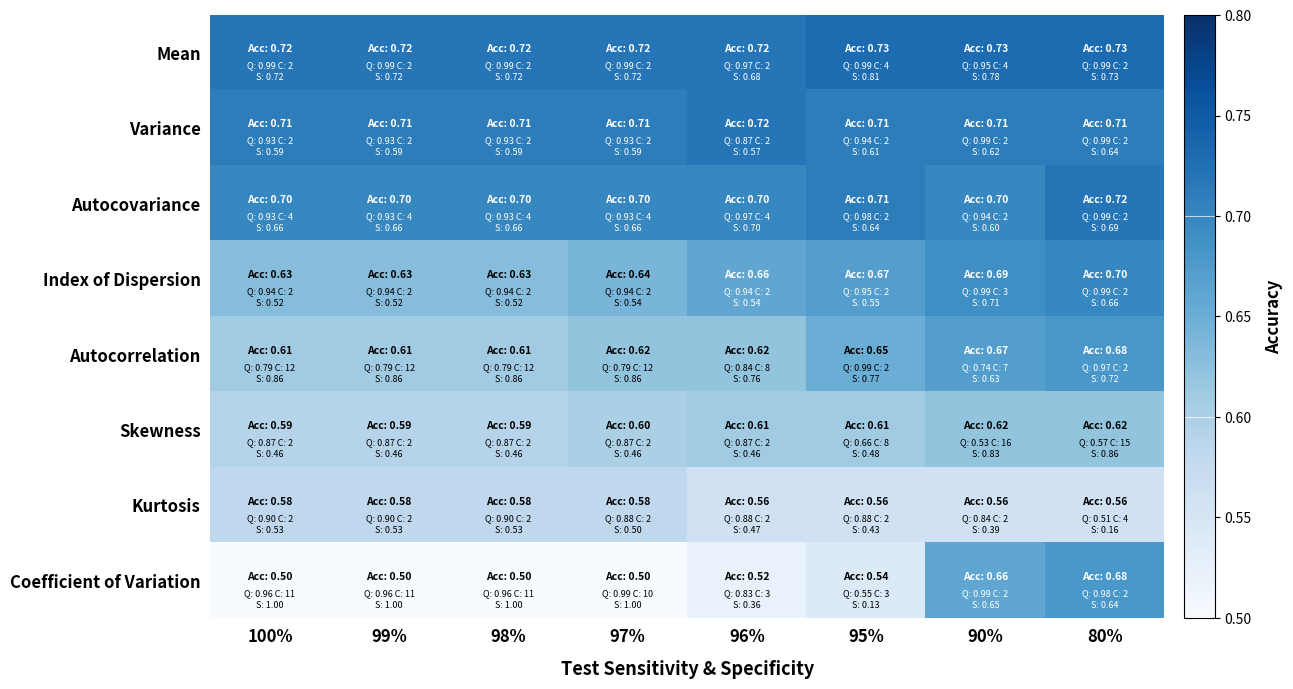

At which category does the chart reach its peak across all series?

95%